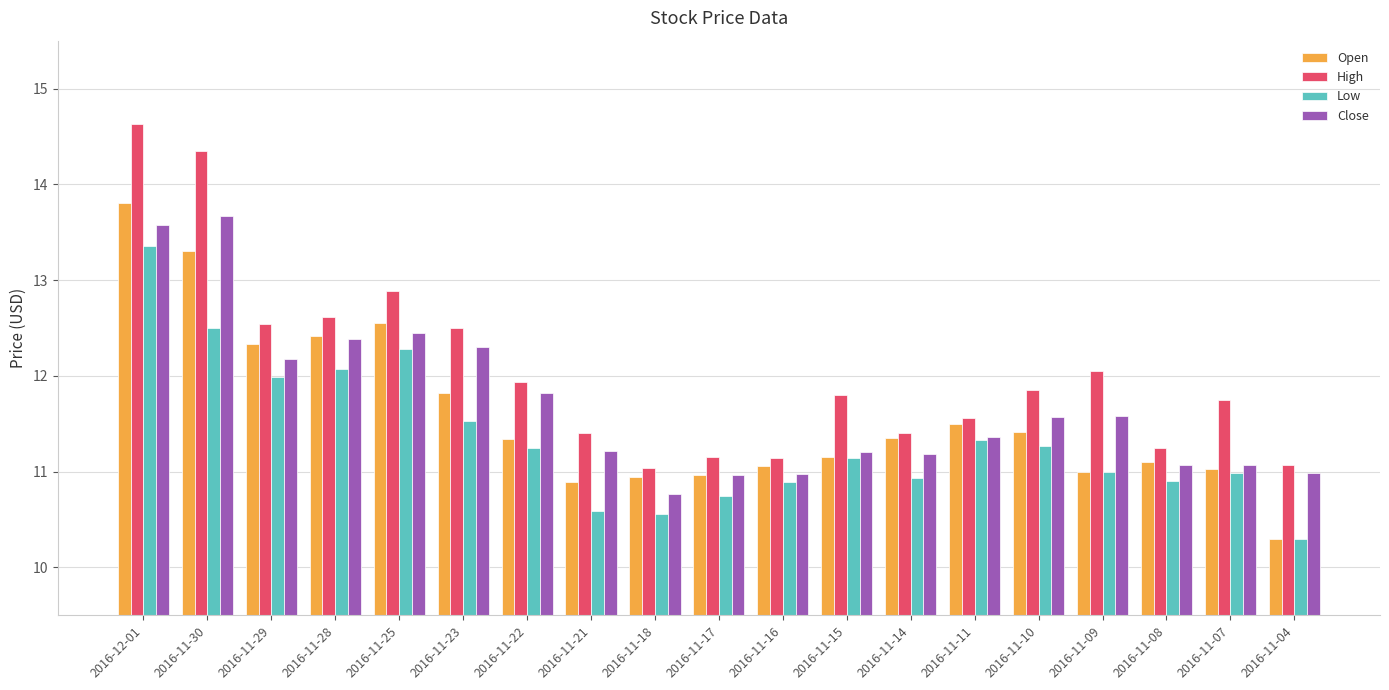

What is the label of the 8th bar from the left?

2016-11-21